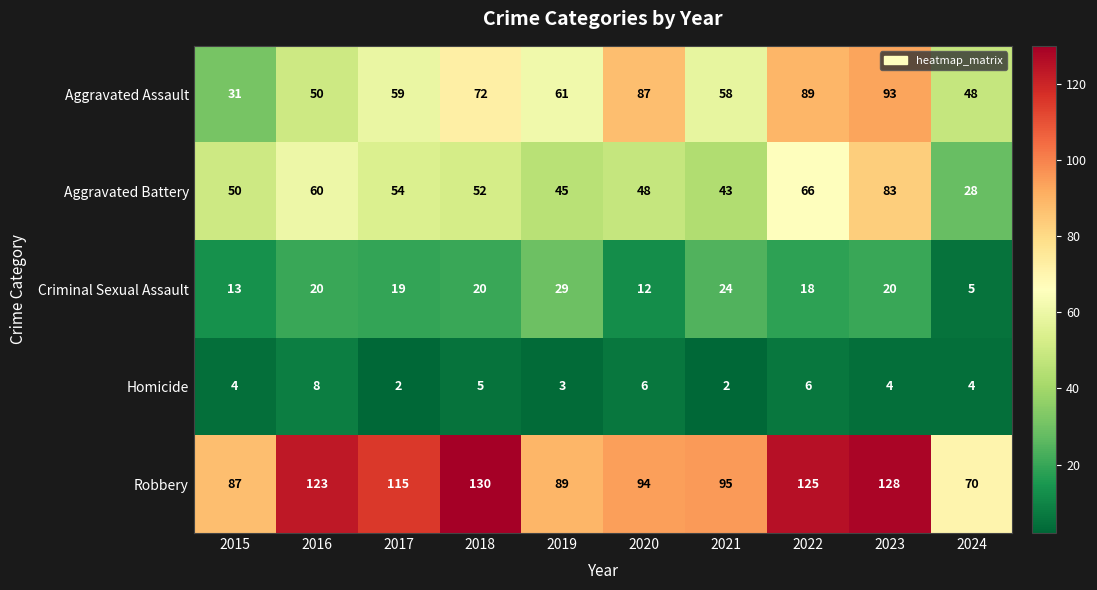

What is the difference between the second highest and minimum values in the Homicide series?

4